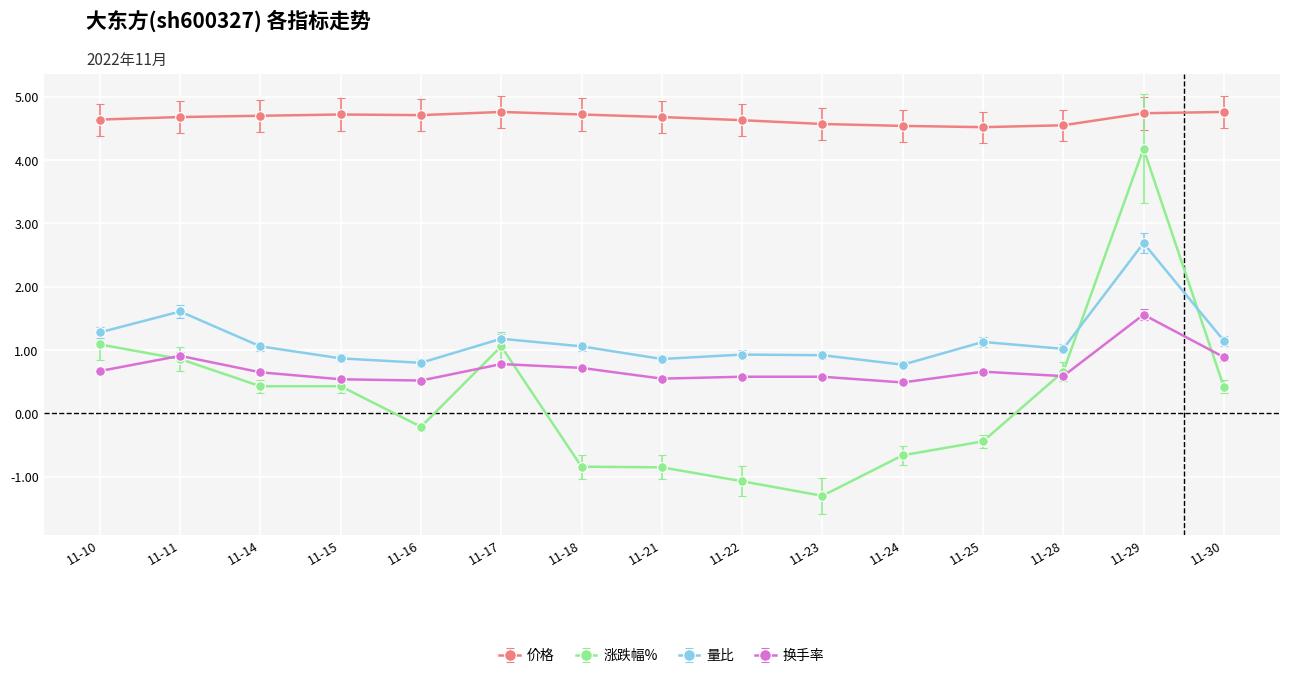

True or false: 换手率 has more than 1 interior local peaks.

True